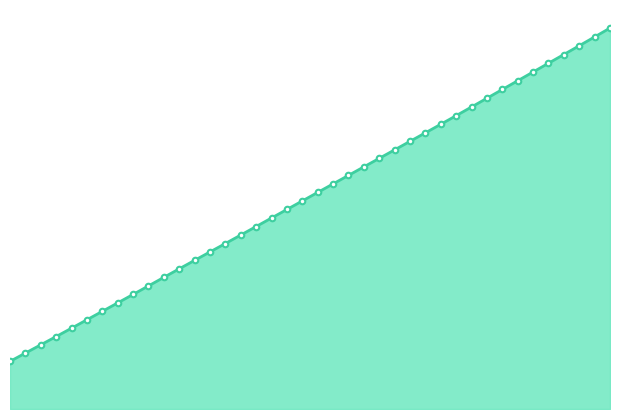

Reading left to right, what are all the values shown in this chart?

50.0	58.7	67.4	76.1	84.8	93.7	102.5	111.4	120.3	129.2	138.2	147.2	156.1	164.9	173.8	182.7	191.6	200.5	209.5	218.5	227.4	236.4	245.3	254.2	263.2	272.1	281.0	290.0	298.9	308.0	317.1	326.3	335.5	344.7	353.8	363.0	372.2	381.4	390.7	400.0